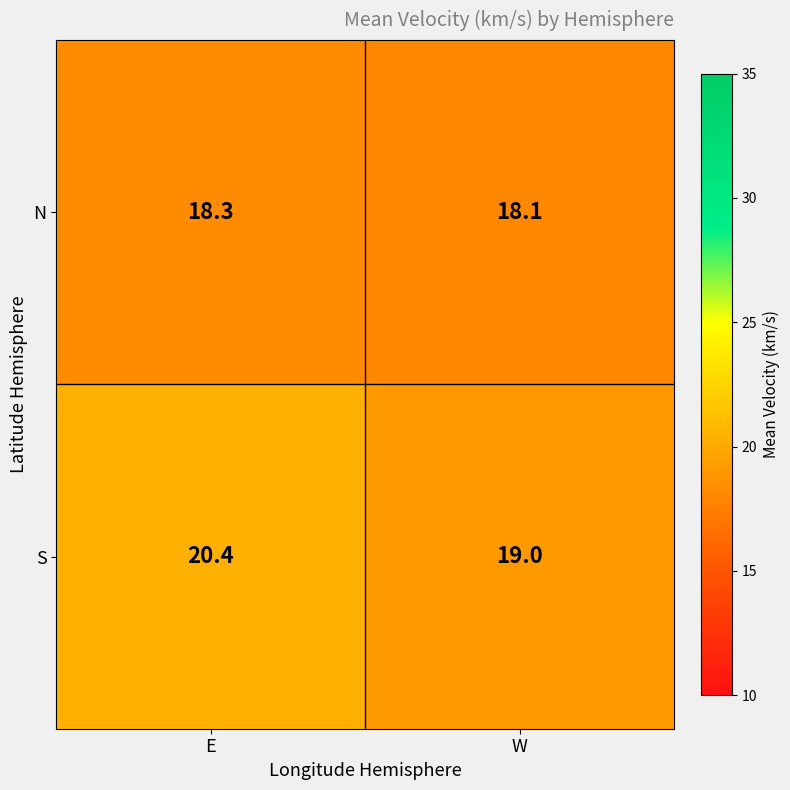

What is the sum of the S values at E and W?

39.4